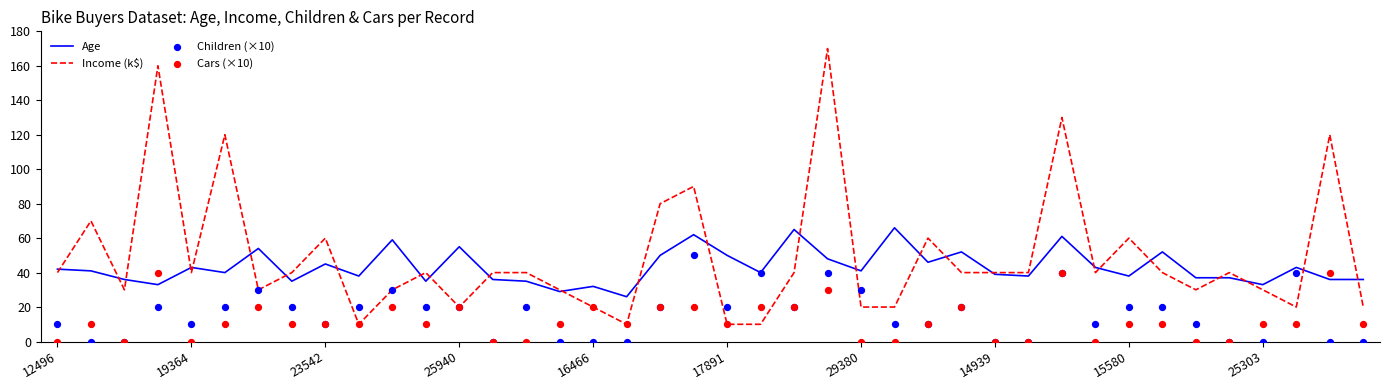

Which series contains the lowest Y value?

Children (×10)